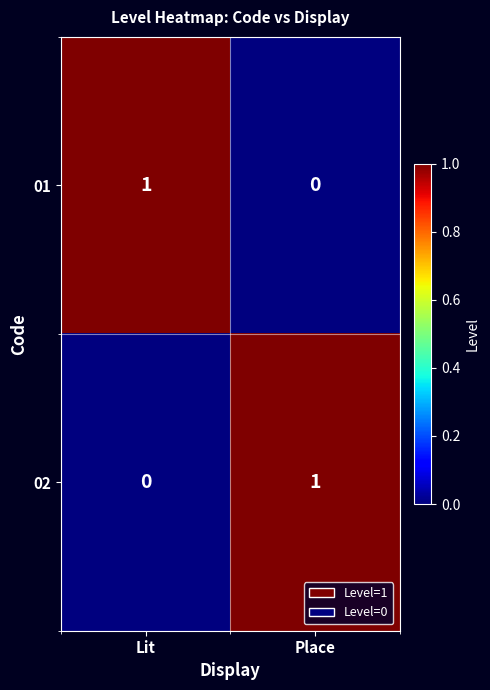

How many series are shown in this chart?

2